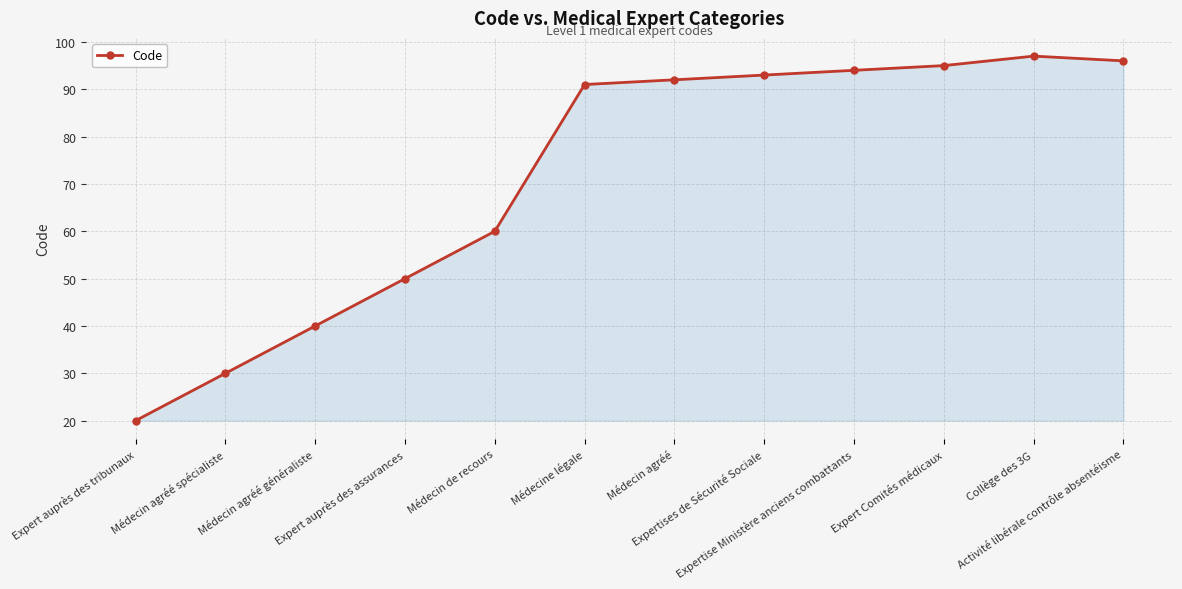

Reading left to right, what are all the values shown in this chart?

Expert auprès des tribunaux=20	Médecin agréé spécialiste=30	Médecin agréé généraliste=40	Expert auprès des assurances=50	Médecin de recours=60	Médecine légale=91	Médecin agréé=92	Expertises de Sécurité Sociale=93	Expertise Ministère anciens combattants=94	Expert Comités médicaux=95	Collège des 3G=97	Activité libérale contrôle absentéisme=96